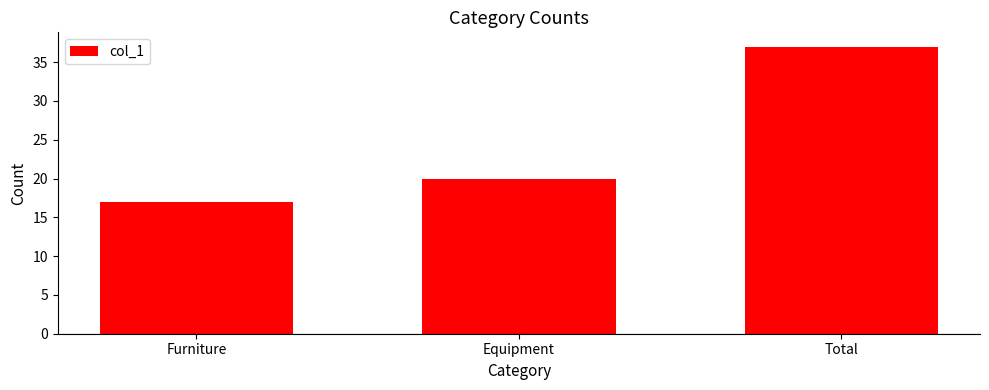

What is the value of the 2nd bar from the left?

20